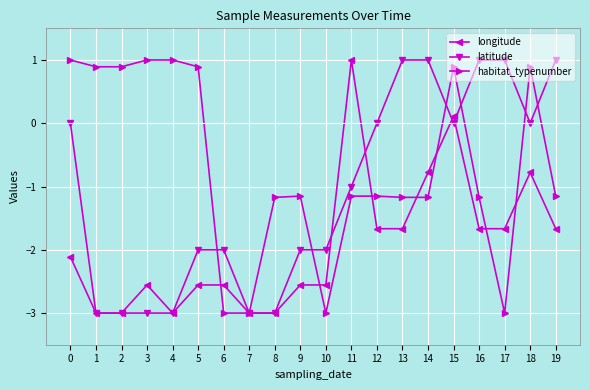

At which category does longitude reach its first local peak?

3